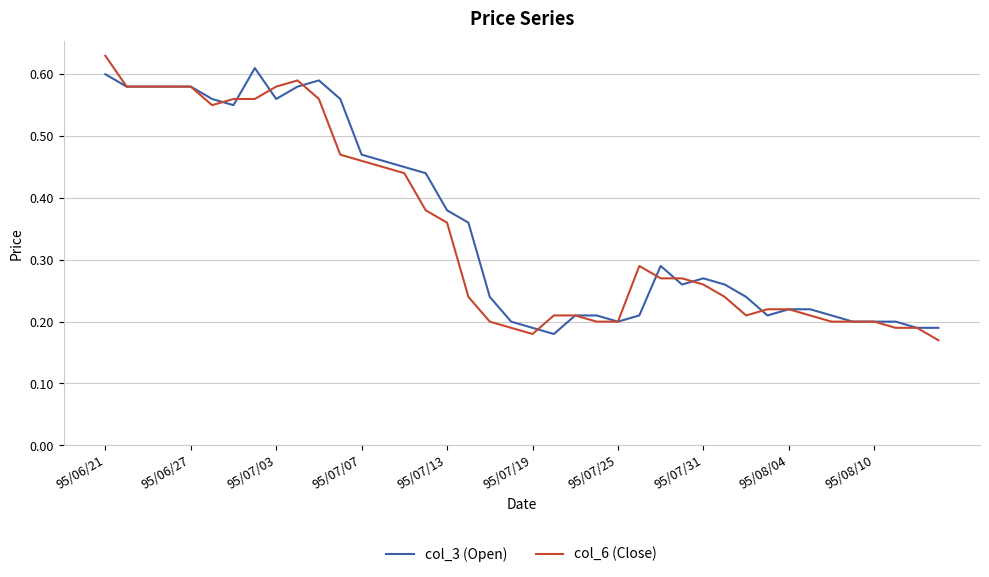

What is the average value of the col_3 (Open) series?

0.4